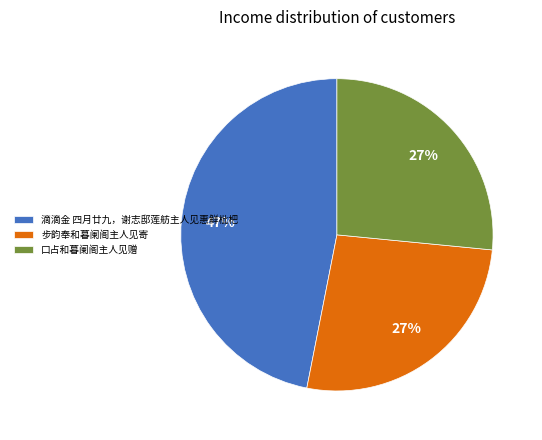

True or false: 口占和暮阑阁主人见赠 accounts for 15% of the total.

False